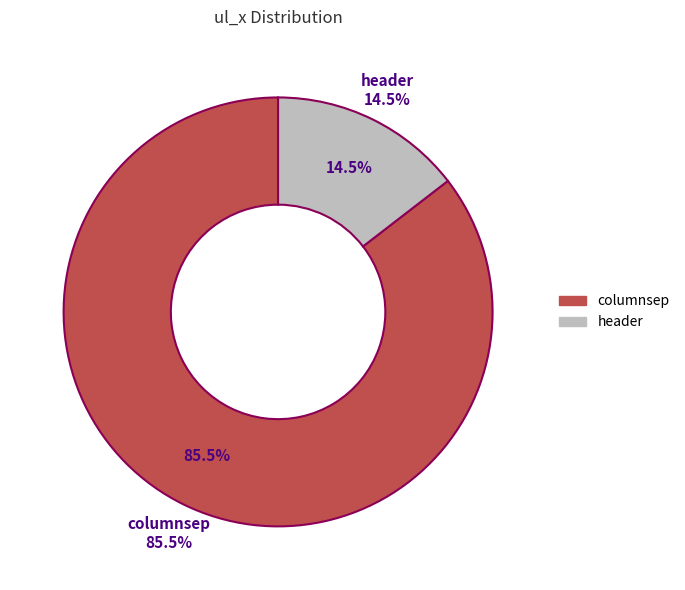

Is it true that header is 15% of the pie?

True